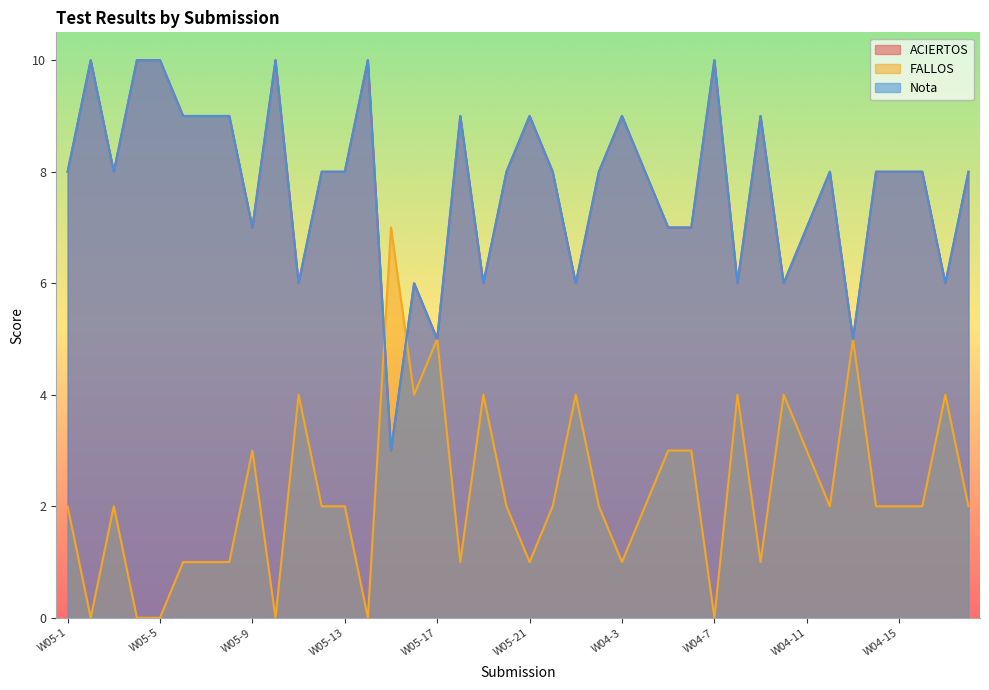

Rank the series at W04-2 from lowest to highest value.

FALLOS, ACIERTOS, Nota